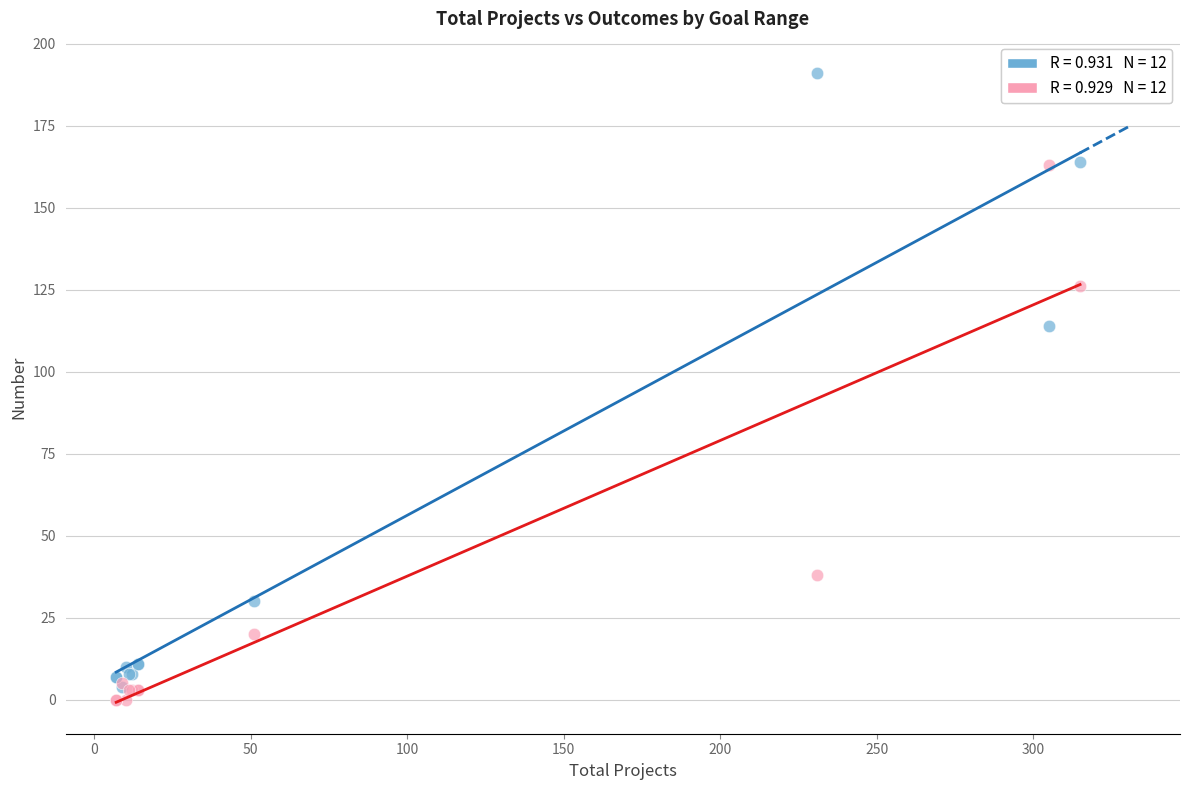

Across all series, what Y value is closest to 95?

114